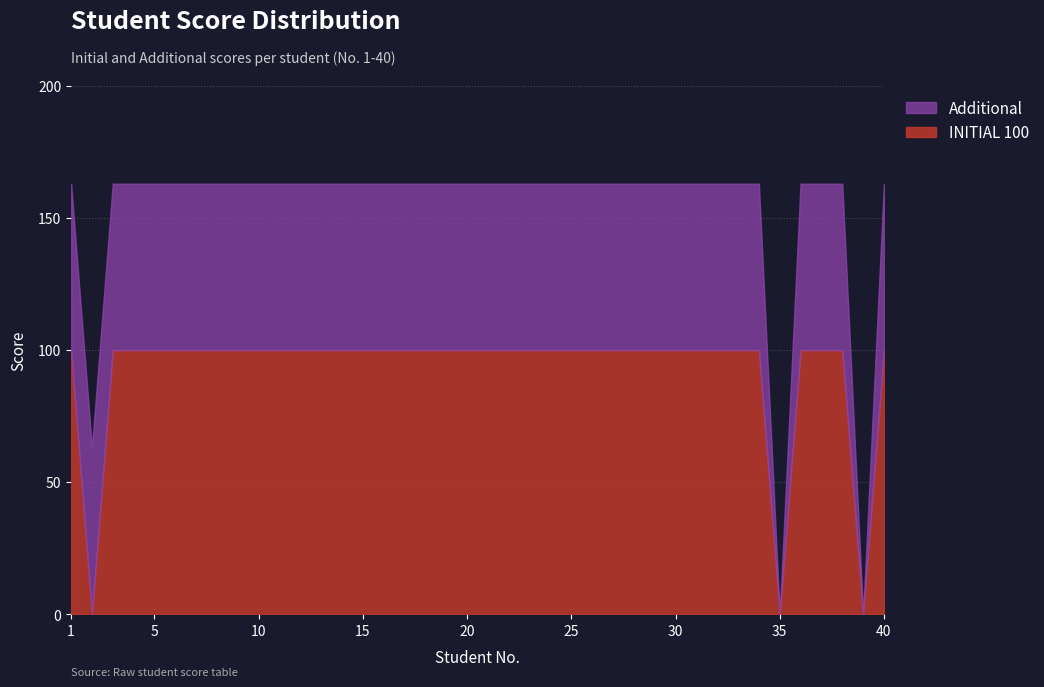

Count the number of categories in the chart.

40